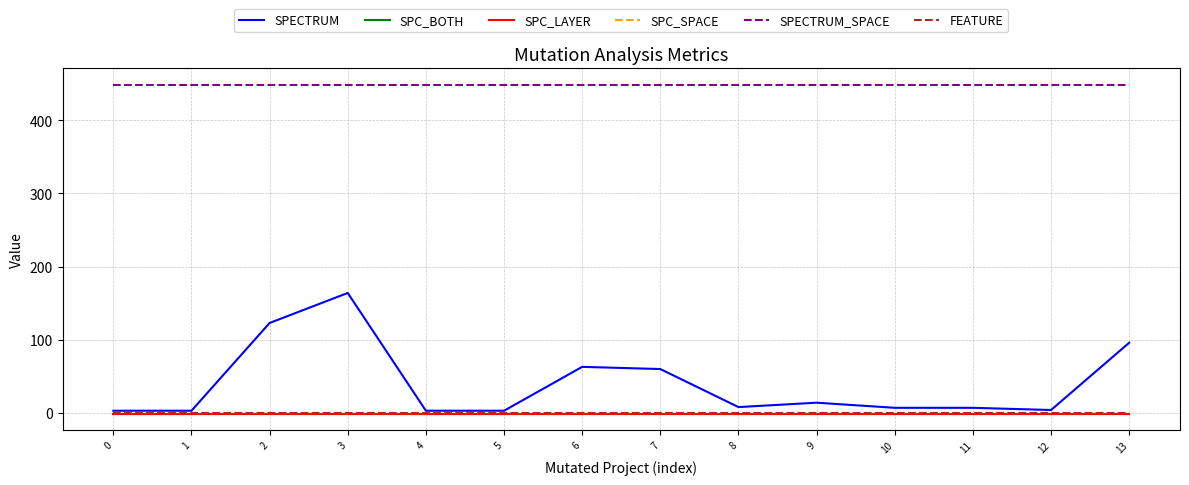

Which series has the largest total across all categories?

SPECTRUM_SPACE